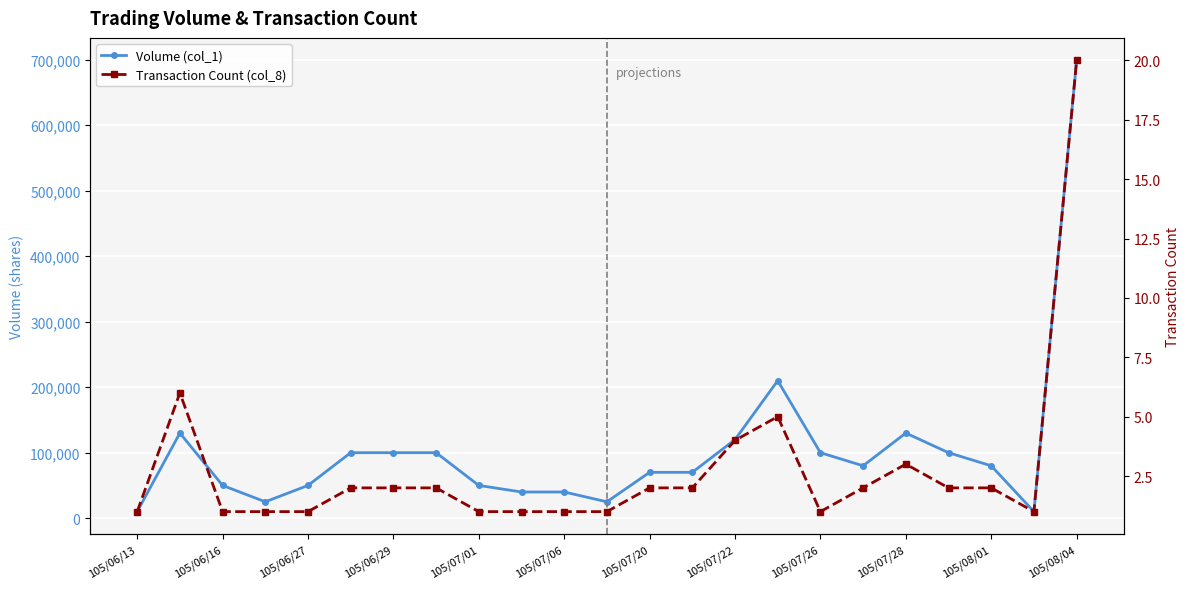

How many interior local valleys does the Volume (col_1) series have?

4